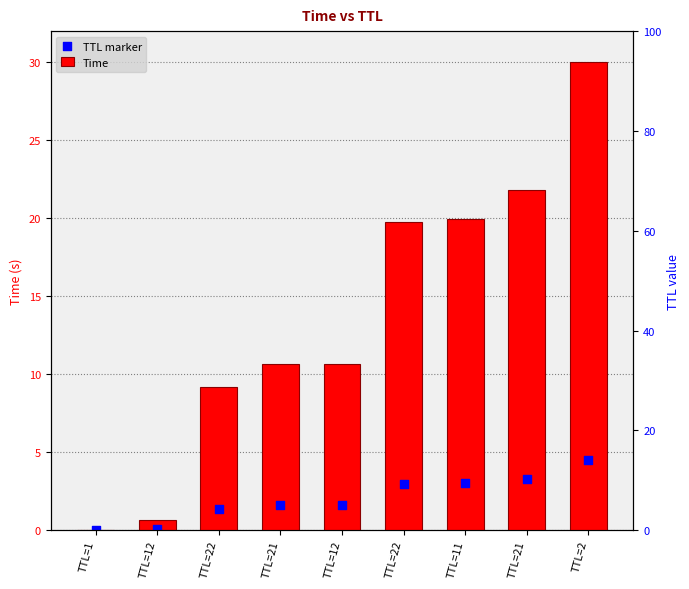

Which series has the widest spread of Y values?

Time